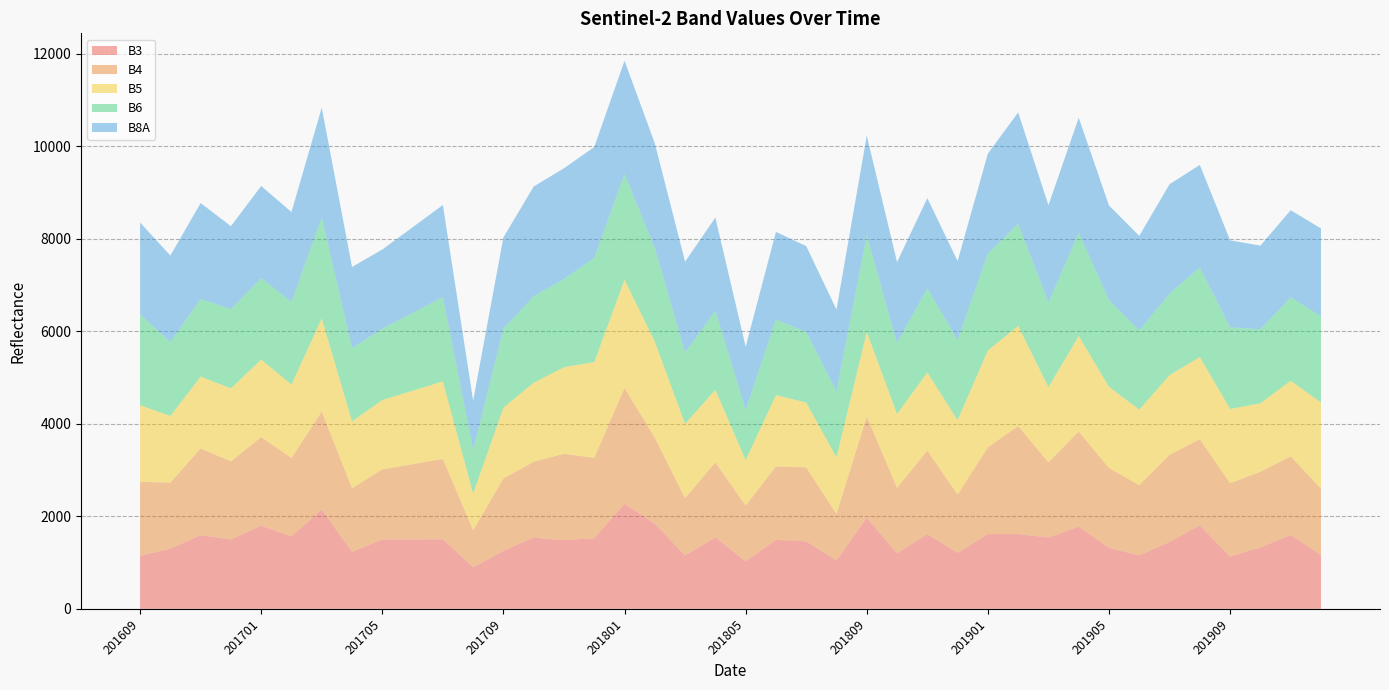

Reading right to left, list all the values displayed in this chart.

B3: 201912=1163	201911=1593	201910=1329	201909=1129	201908=1804	201907=1446	201906=1155	201905=1321	201904=1777	201903=1542	201902=1616	201901=1615	201812=1211	201811=1613	201810=1200	201809=1971	201808=1045	201807=1459	201806=1490	201805=1029	201804=1545	201803=1152	201802=1841	201801=2271	201712=1526	201711=1485	201710=1539	201709=1254	201708=898	201707=1503	201706=1501	201705=1500	201704=1233	201703=2146	201702=1564	201701=1797	201612=1500	201611=1592	201610=1300	201609=1146
B4: 201912=1435	201911=1703	201910=1633	201909=1586	201908=1863	201907=1885	201906=1518	201905=1724	201904=2055	201903=1623	201902=2336	201901=1876	201812=1259	201811=1807	201810=1414	201809=2187	201808=1007	201807=1598	201806=1588	201805=1202	201804=1621	201803=1239	201802=1860	201801=2504	201712=1738	201711=1867	201710=1640	201709=1563	201708=800	201707=1738	201706=1626	201705=1515	201704=1375	201703=2118	201702=1696	201701=1917	201612=1688	201611=1874	201610=1428	201609=1600
B5: 201912=1863	201911=1634	201910=1482	201909=1606	201908=1776	201907=1721	201906=1634	201905=1754	201904=2067	201903=1627	201902=2163	201901=2096	201812=1610	201811=1691	201810=1598	201809=1828	201808=1223	201807=1403	201806=1543	201805=984	201804=1569	201803=1607	201802=2074	201801=2340	201712=2070	201711=1872	201710=1709	201709=1532	201708=795	201707=1675	201706=1587	201705=1500	201704=1444	201703=2015	201702=1589	201701=1676	201612=1578	201611=1555	201610=1441	201609=1656
B6: 201912=1859	201911=1804	201910=1600	201909=1763	201908=1933	201907=1767	201906=1711	201905=1878	201904=2228	201903=1828	201902=2204	201901=2094	201812=1731	201811=1815	201810=1537	201809=2092	201808=1432	201807=1524	201806=1632	201805=1085	201804=1707	201803=1547	201802=2020	201801=2281	201712=2254	201711=1905	201710=1869	201709=1708	201708=945	201707=1823	201706=1681	201705=1539	201704=1585	201703=2183	201702=1785	201701=1760	201612=1712	201611=1676	201610=1598	201609=1963
B8A: 201912=1903	201911=1883	201910=1807	201909=1882	201908=2220	201907=2361	201906=2044	201905=2042	201904=2489	201903=2105	201902=2411	201901=2160	201812=1707	201811=1953	201810=1746	201809=2152	201808=1762	201807=1857	201806=1895	201805=1366	201804=2017	201803=1959	201802=2268	201801=2452	201712=2396	201711=2395	201710=2372	201709=1973	201708=1062	201707=1990	201706=1852	201705=1714	201704=1753	201703=2373	201702=1943	201701=1991	201612=1794	201611=2074	201610=1870	201609=1986